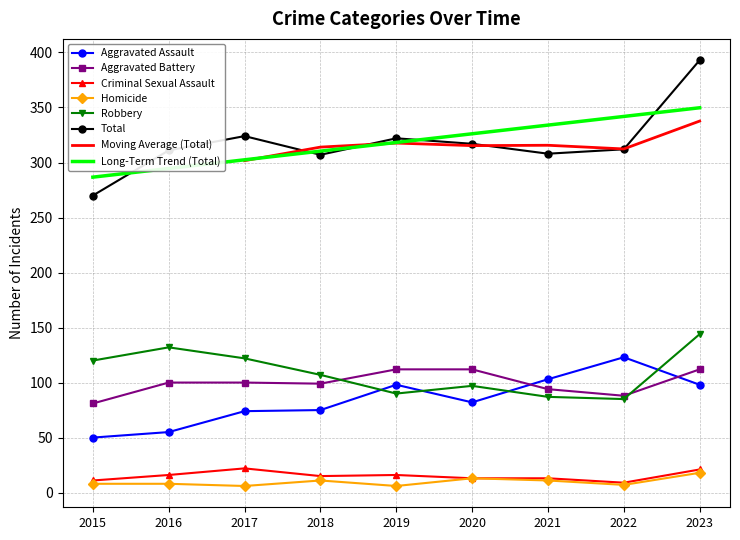

What is the average value of the Aggravated Battery series?

99.8